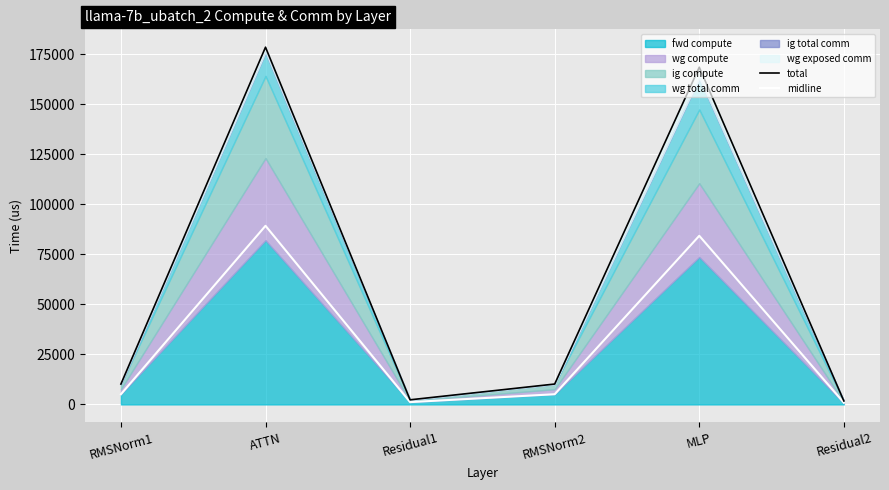

What is the maximum value for midline?

89201.8